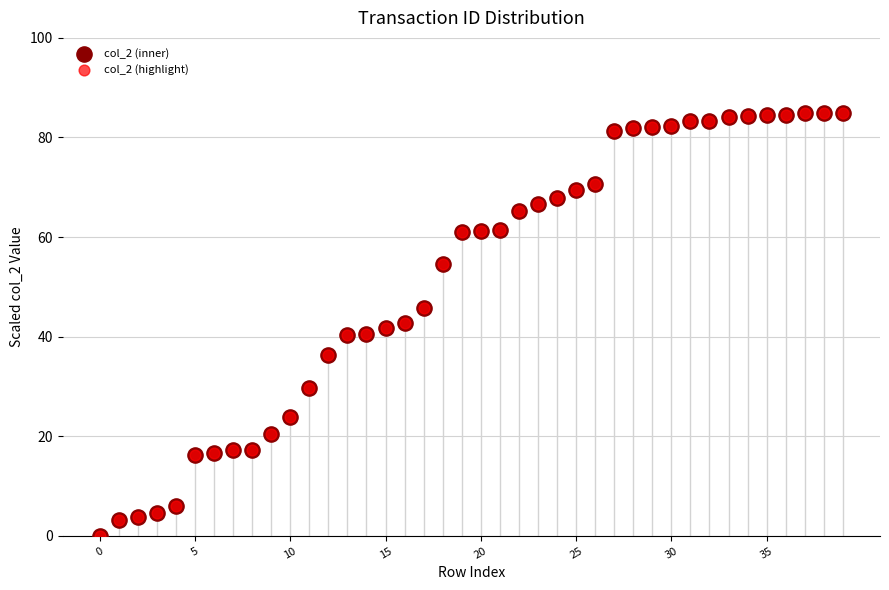

Which series has the largest total across all categories?

col_2 (inner)